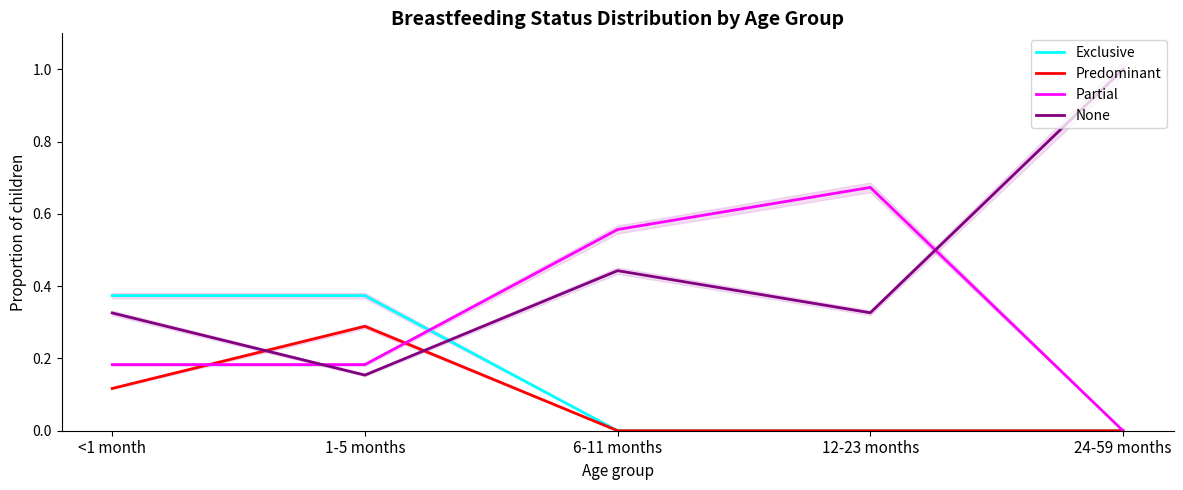

Which category has the lowest value across all series?

6-11 months